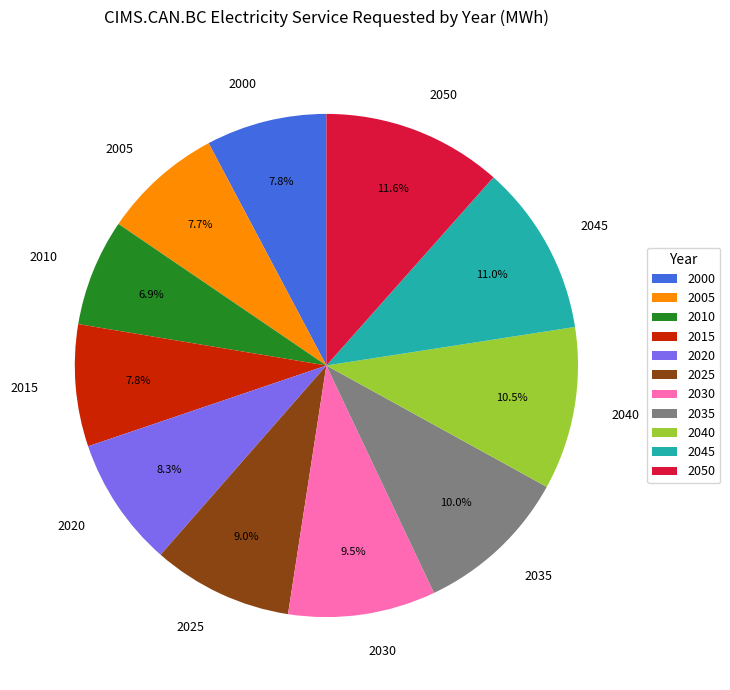

Is there any slice that represents more than half of the pie?

No